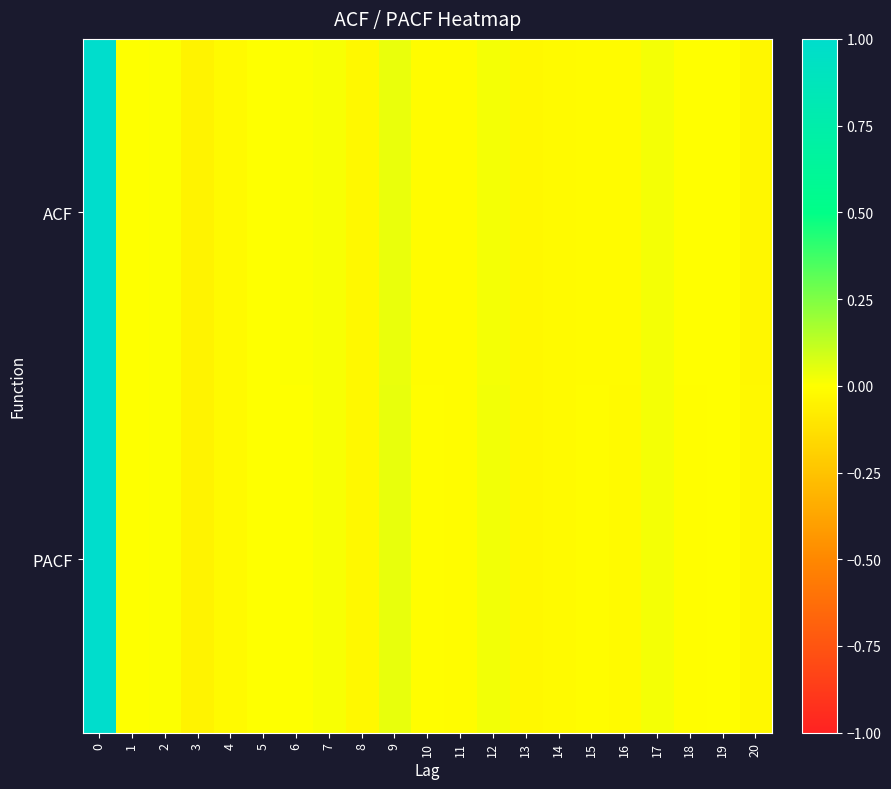

Which series has the largest total across all categories?

ACF